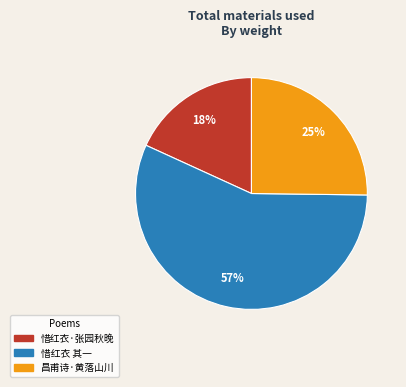

To the nearest percent, what portion does 惜红衣·张园秋晚 represent?

18%